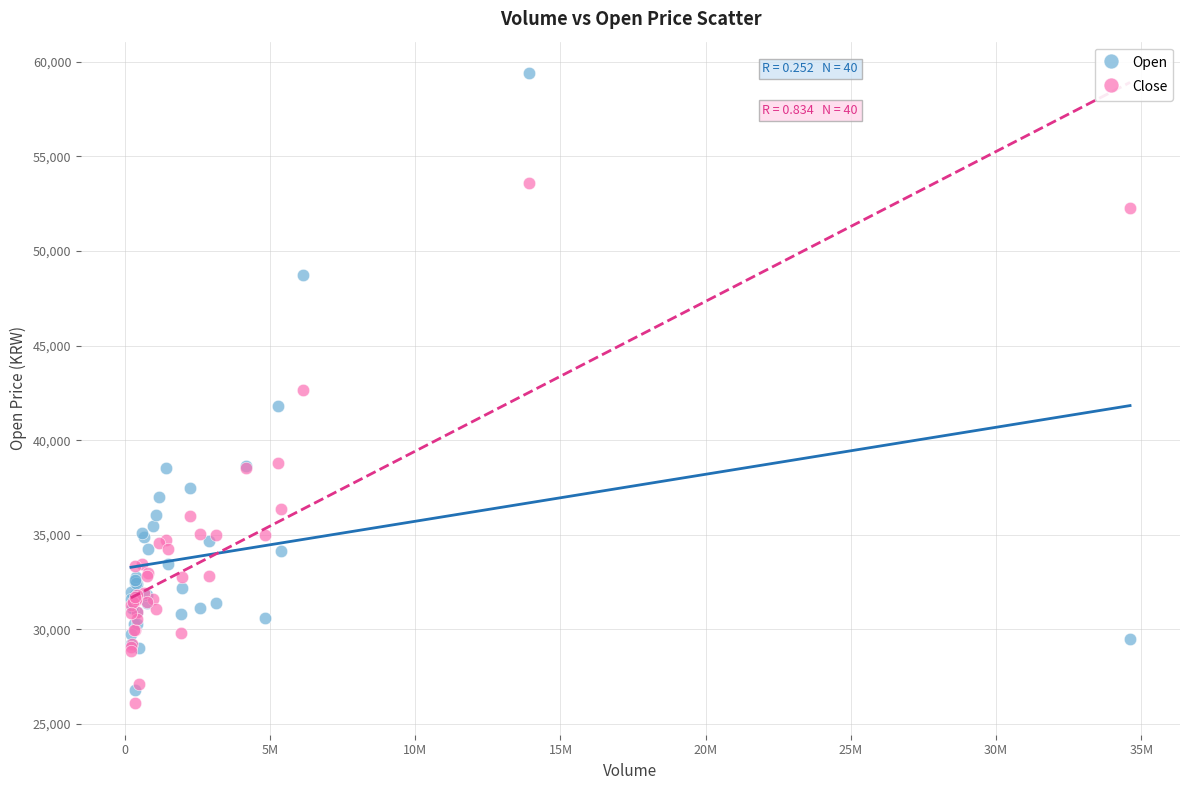

In the Open series, what Y value is closest to 43100?

41800